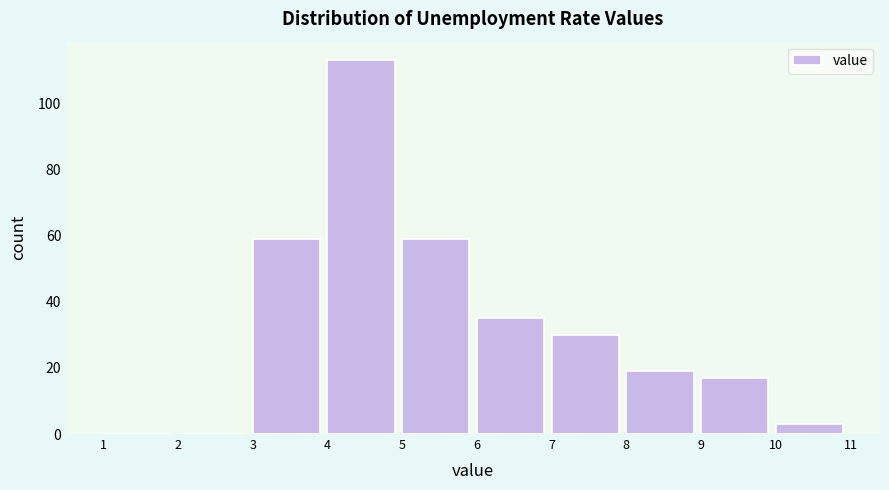

Which range on the x-axis has the tallest bar?

4 to 5